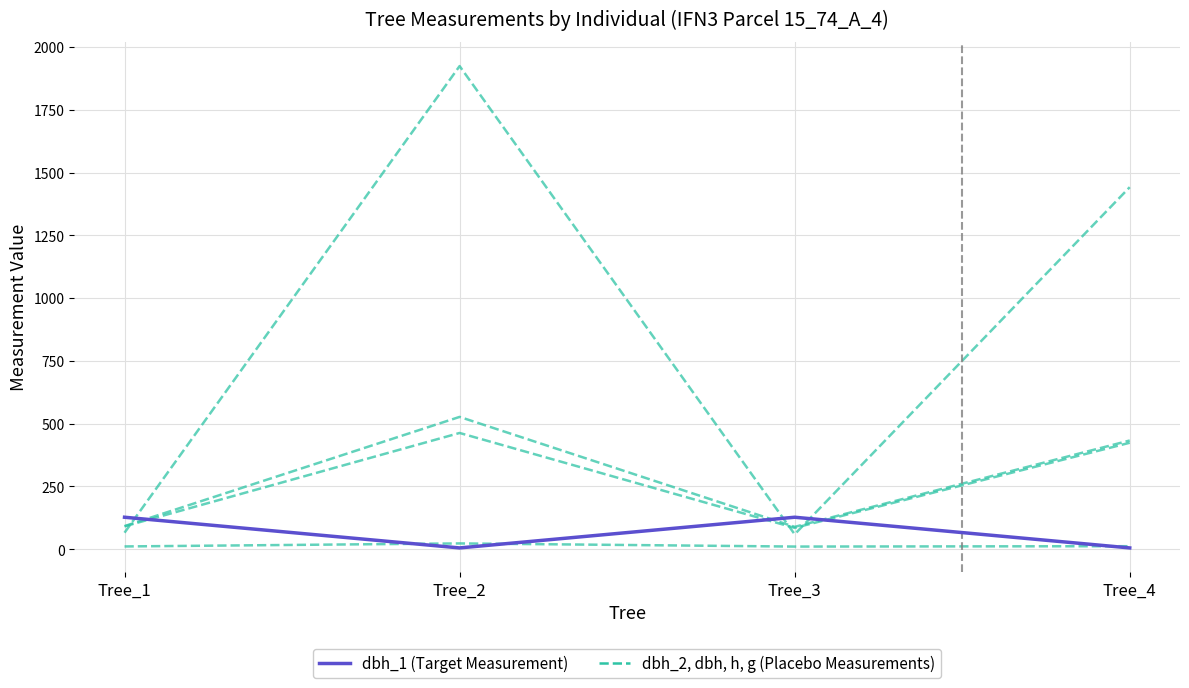

Which series ends up on top after the final intersection of dbh_2 and dbh_1 (Target)?

dbh_2